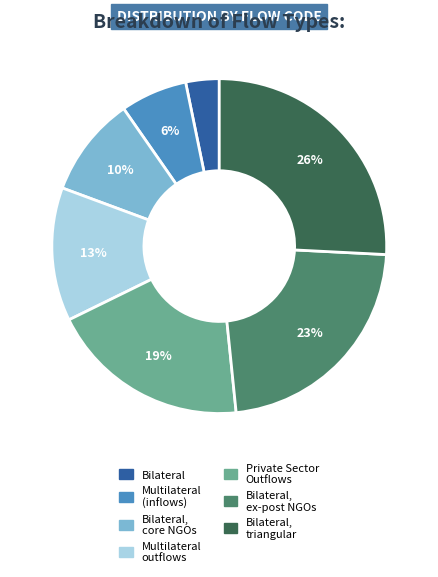

To the nearest percent, what is the difference between the largest and smallest slice percentages?

23%